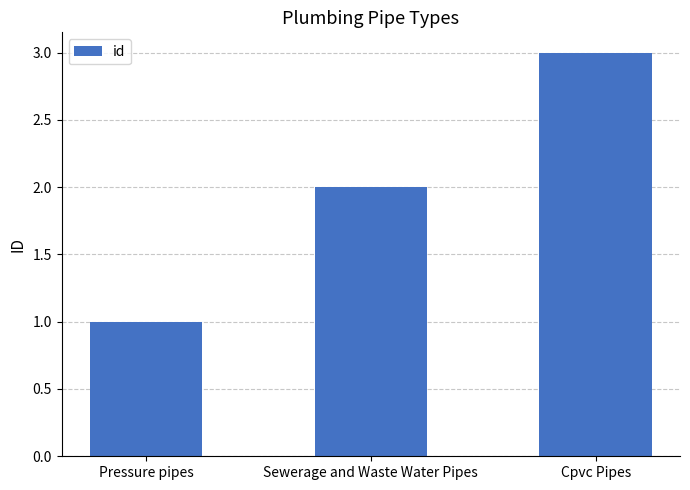

What is the difference between the maximum and minimum values?

2